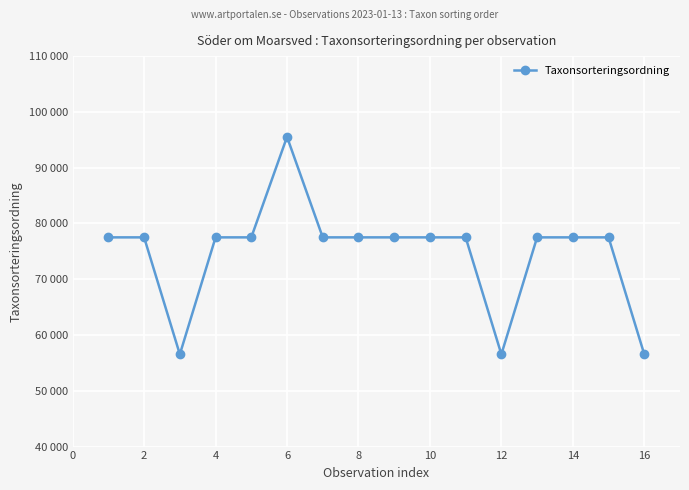

Does the chart have visible grid lines?

Yes